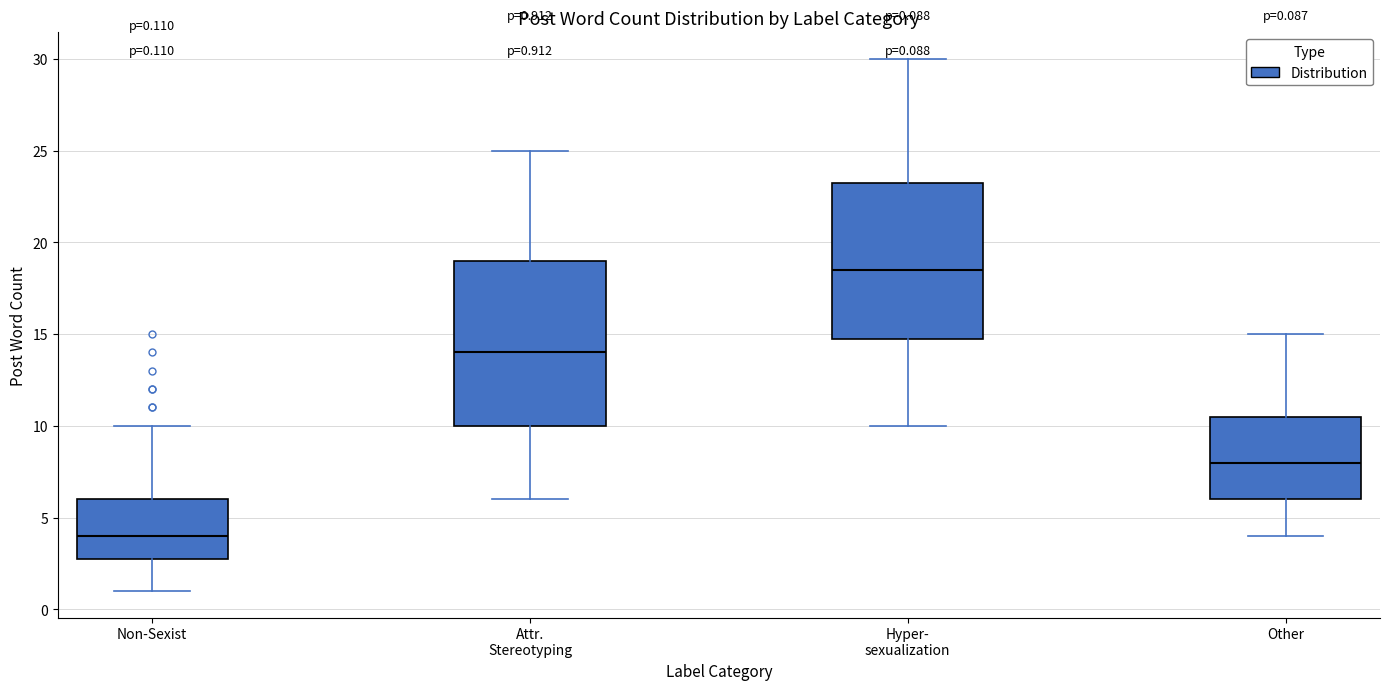

Which box is the tallest, from its lower edge to its upper edge?

Attr. Stereotyping